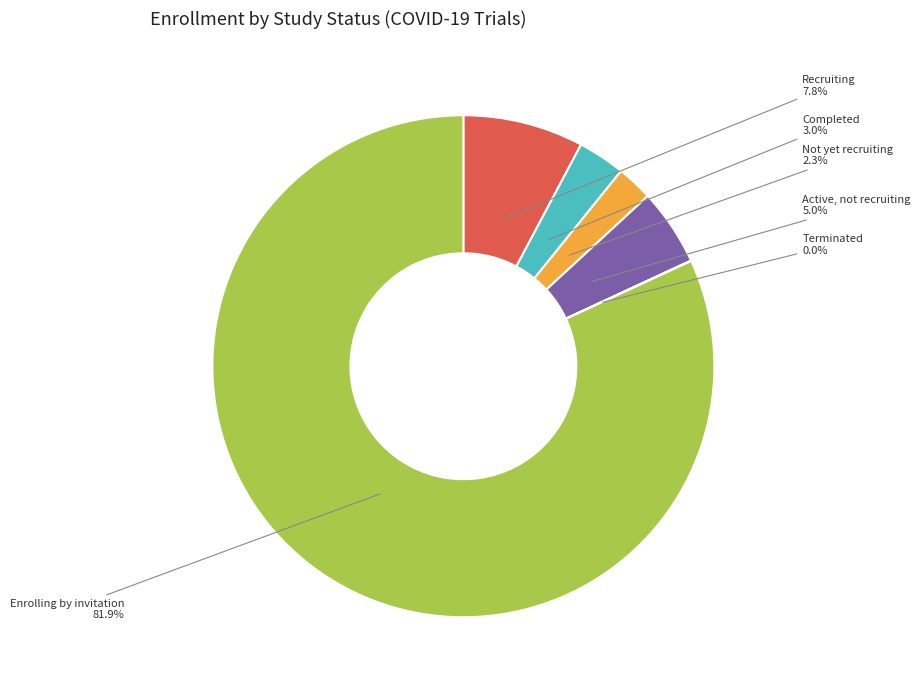

Does any single category account for the majority?

Yes